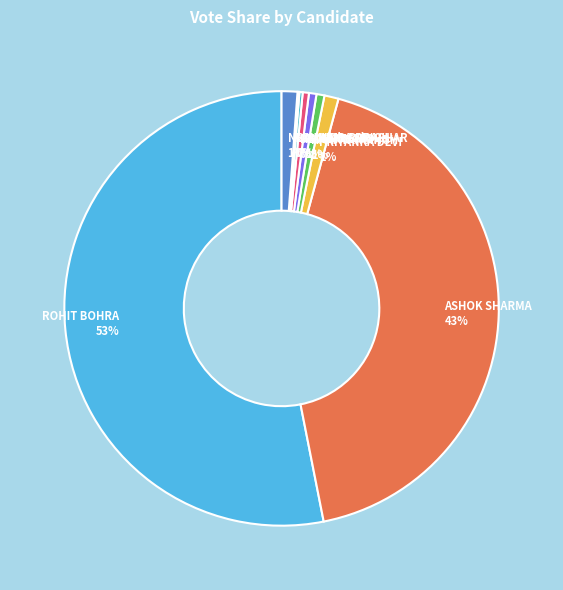

Between ROHIT BOHRA 53% and None of the Above 1%, which is larger?

ROHIT BOHRA 53%